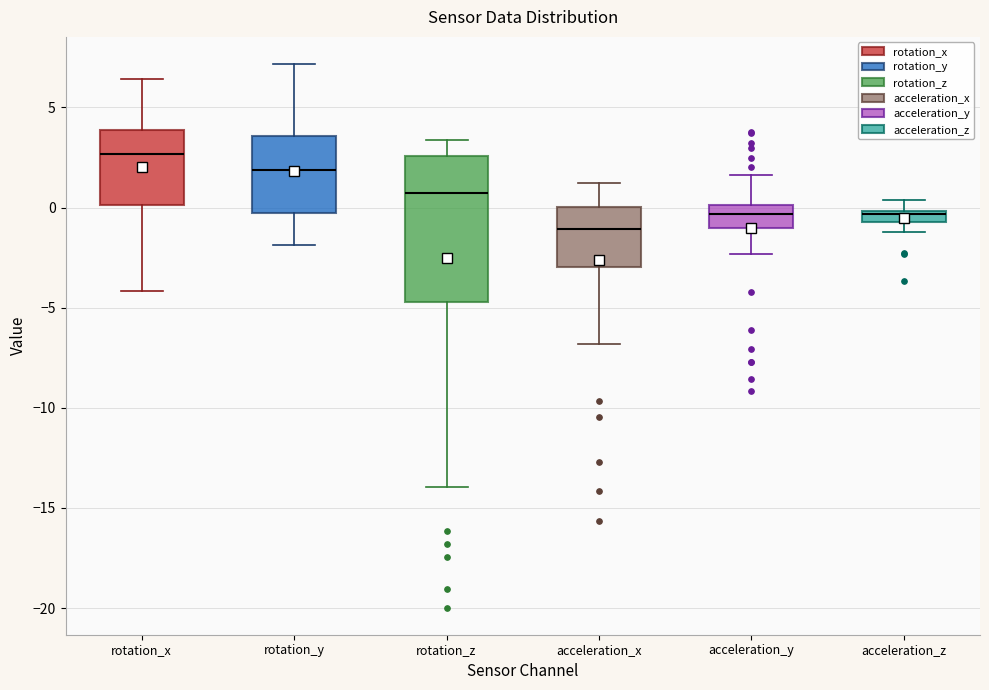

Which box is the tallest, from its lower edge to its upper edge?

rotation_z